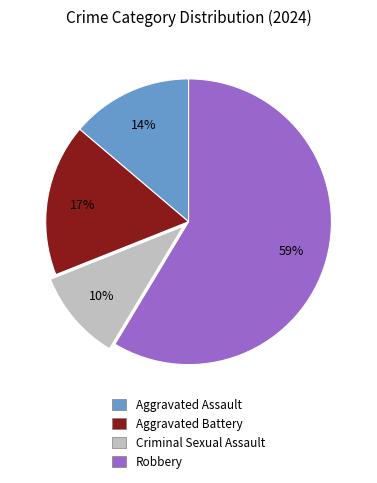

To the nearest percent, what is the combined percentage of Aggravated Battery and Robbery?

76%